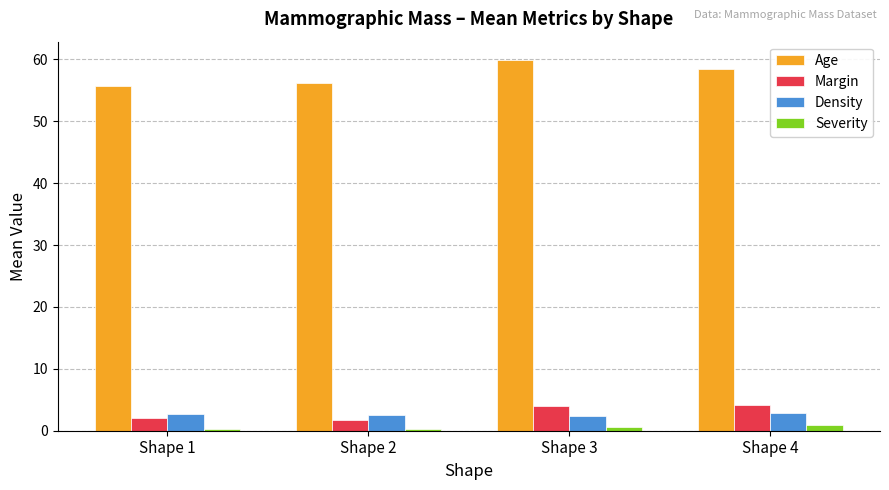

How many groups of bars are there?

4